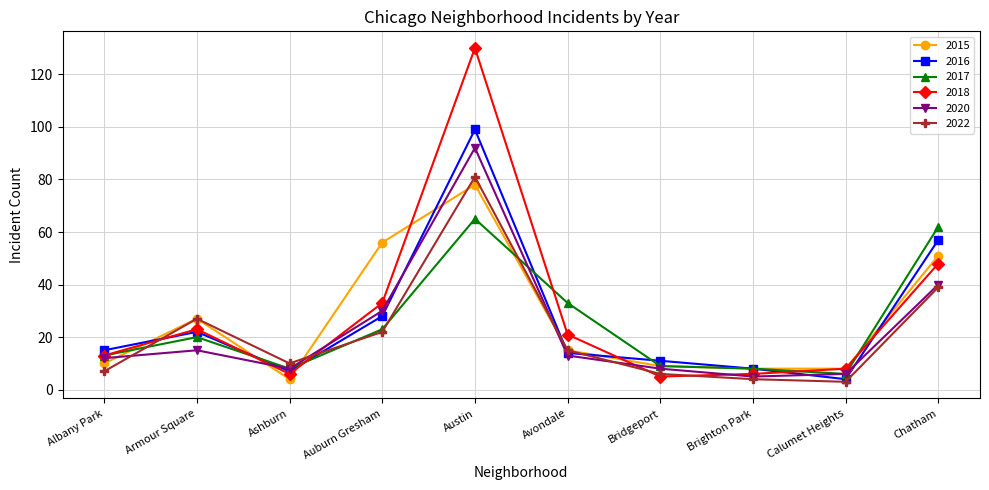

What are all the series names shown in the legend?

2015, 2016, 2017, 2018, 2020, 2022